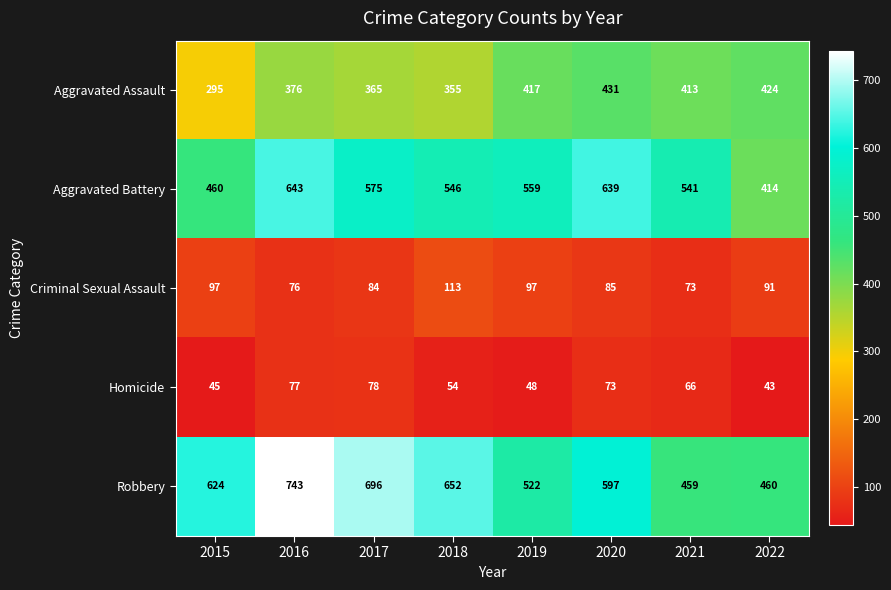

What is the smallest value displayed?

43